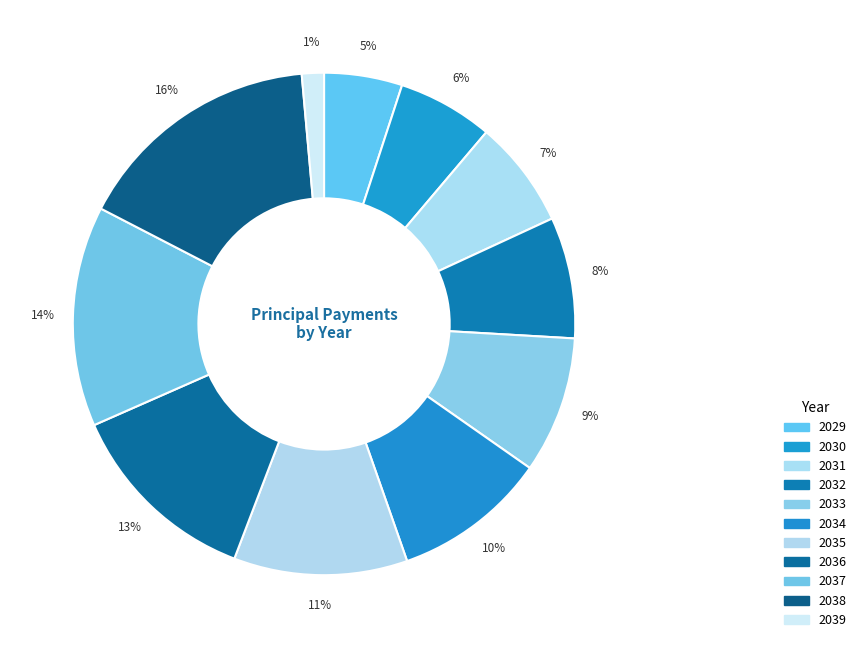

The 2031 slice represents 7% of the pie. True or false?

True